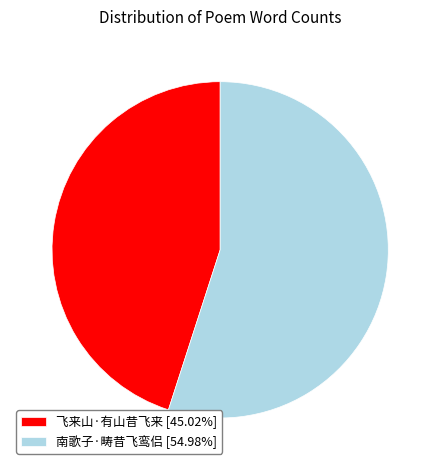

Approximately how many times larger is the value at 南歌子·畴昔飞鸾侣 compared to 飞来山·有山昔飞来?

1.2